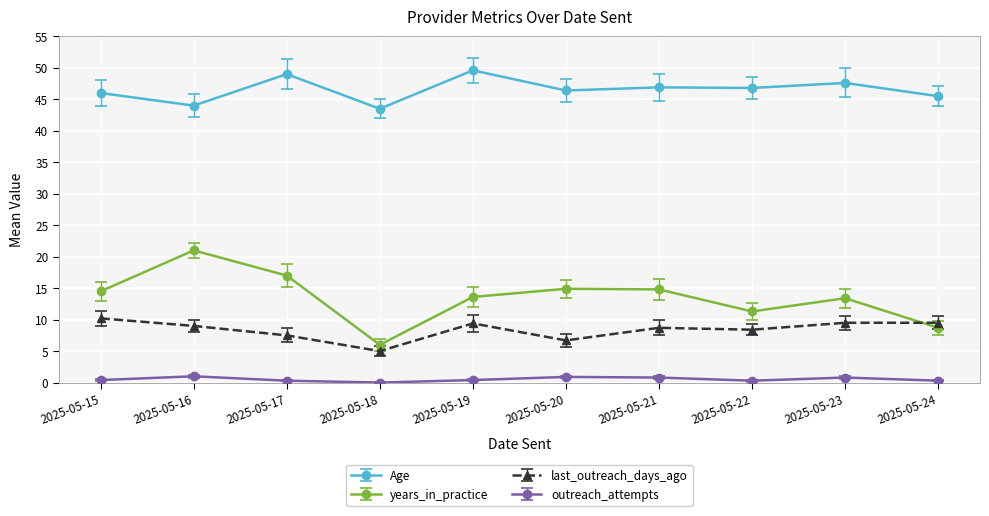

At how many categories does at least one series exceed 27?

10